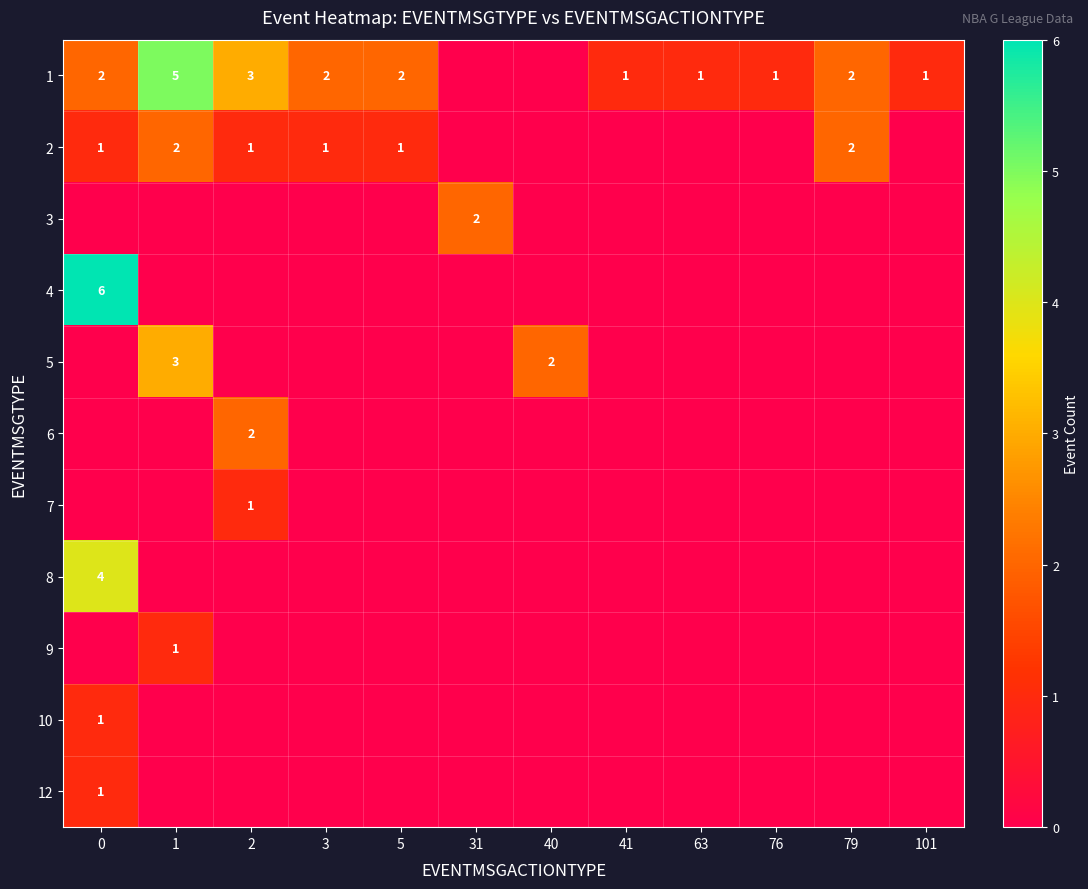

What is the difference between the second highest and minimum values in the 2 series?

2